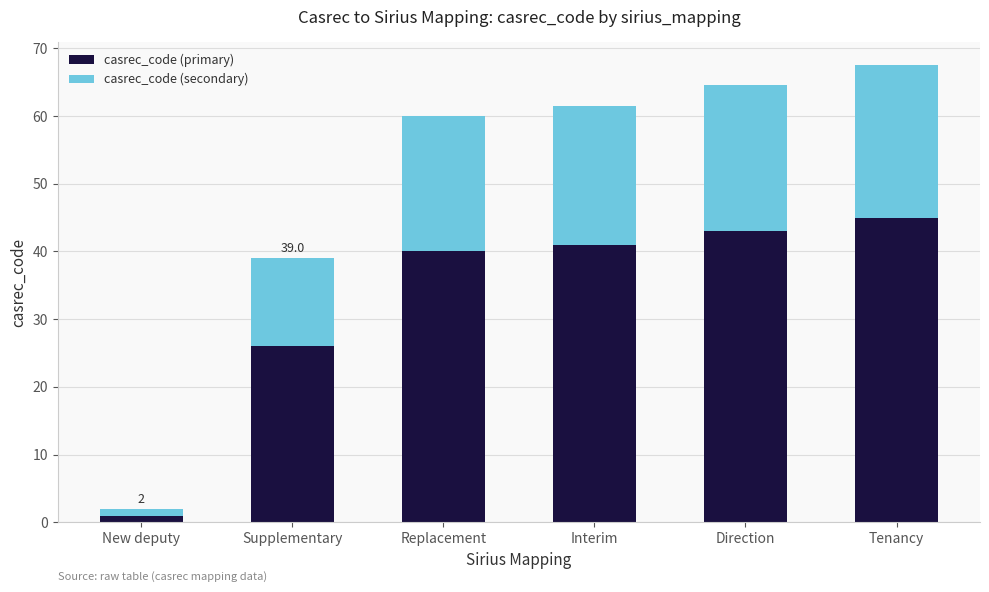

What is the approximate value of casrec_code (primary) at Tenancy?

45.0